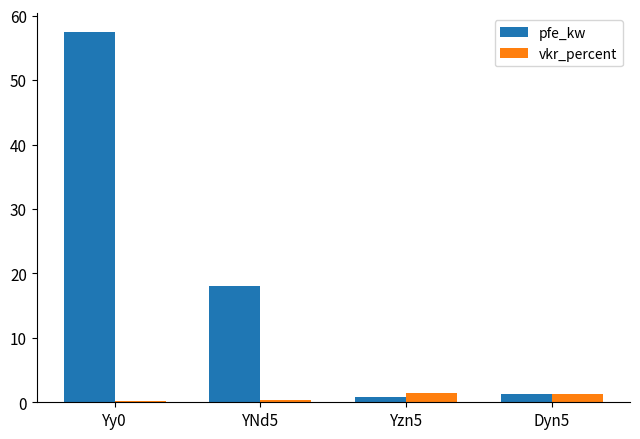

Between Yy0 and Yzn5, which series saw the biggest shift?

pfe_kw